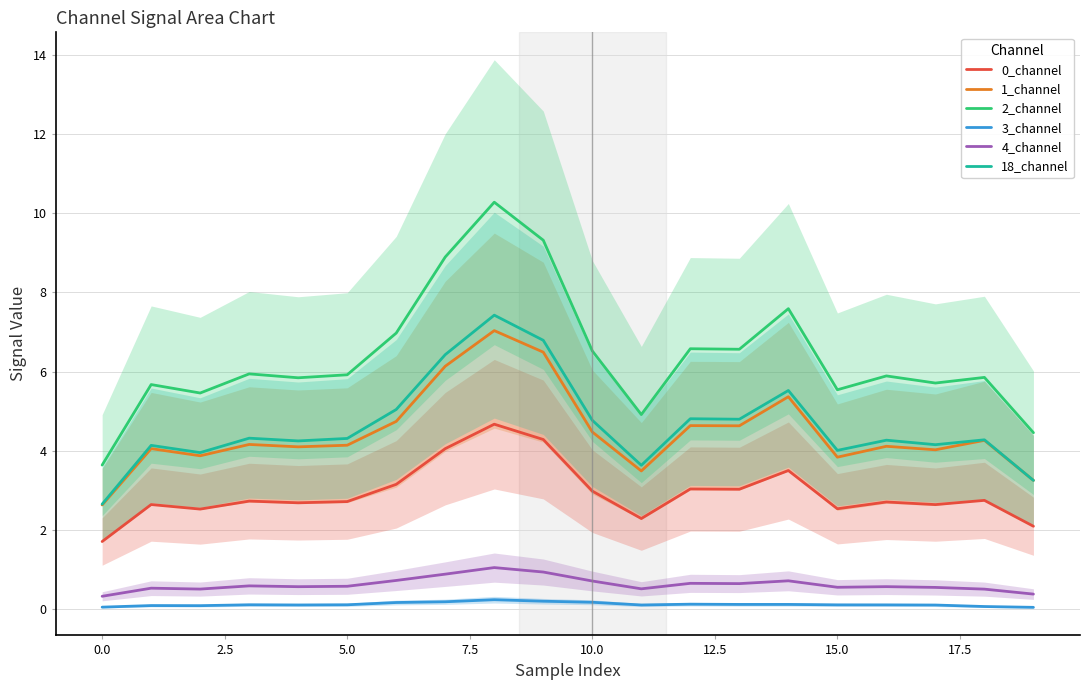

True or false: 3_channel and 2_channel intersect in this chart.

False